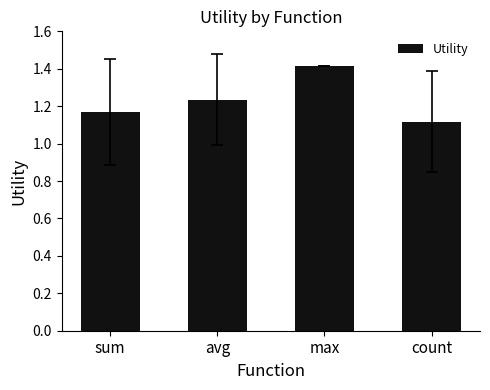

What is the change in value from max to count?

-0.3